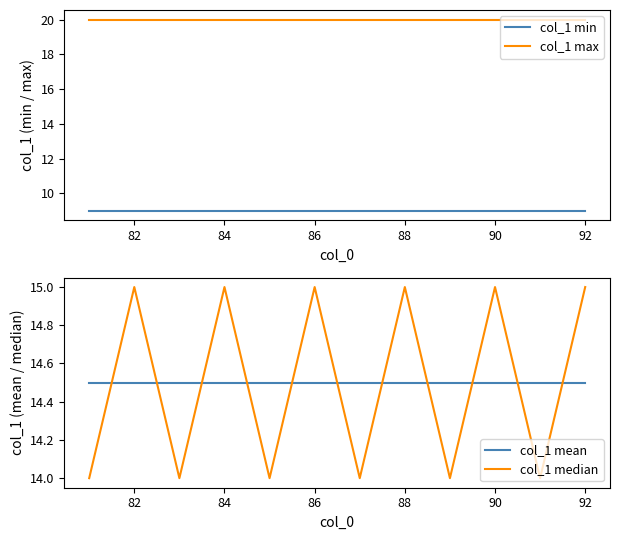

What is the value of the col_1 mean point at the 10th from the left?

14.5